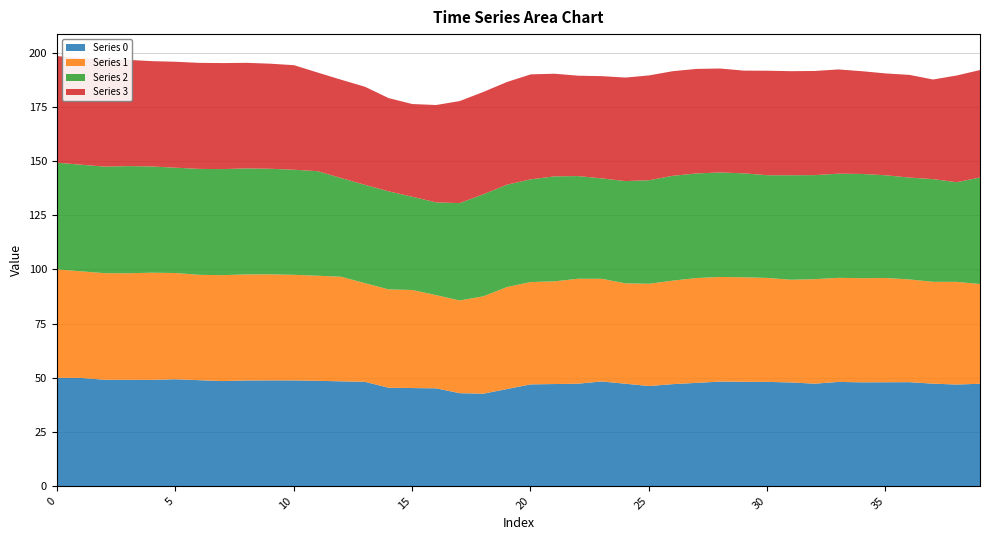

Reading right to left, extract all data points from this chart.

Series 0: 47.4	47.1	47.5	48.2	48.1	48.1	48.3	47.5	48.0	48.3	48.3	48.4	47.8	47.2	46.4	47.4	48.5	47.5	47.3	47.1	45.0	42.8	43.1	45.3	45.4	45.6	48.3	48.5	48.8	49.0	49.0	49.0	48.7	49.1	49.5	49.2	49.2	49.3	50.1	50.2
Series 1: 46.0	47.4	47.1	47.5	48.2	48.1	48.1	48.3	47.5	48.0	48.3	48.3	48.4	47.8	47.2	46.4	47.4	48.5	47.5	47.3	47.1	45.0	42.8	43.1	45.3	45.4	45.6	48.3	48.5	48.8	49.0	49.0	49.0	48.7	49.1	49.5	49.2	49.2	49.3	50.1
Series 2: 49.3	46.0	47.4	47.1	47.5	48.2	48.1	48.1	48.3	47.5	48.0	48.3	48.3	48.4	47.8	47.2	46.4	47.4	48.5	47.5	47.3	47.1	45.0	42.8	43.1	45.3	45.4	45.6	48.3	48.5	48.8	49.0	49.0	49.0	48.7	49.1	49.5	49.2	49.2	49.3
Series 3: 49.6	49.3	46.0	47.4	47.1	47.5	48.2	48.1	48.1	48.3	47.5	48.0	48.3	48.3	48.4	47.8	47.2	46.4	47.4	48.5	47.5	47.3	47.1	45.0	42.8	43.1	45.3	45.4	45.6	48.3	48.5	48.8	49.0	49.0	49.0	48.7	49.1	49.5	49.2	49.2